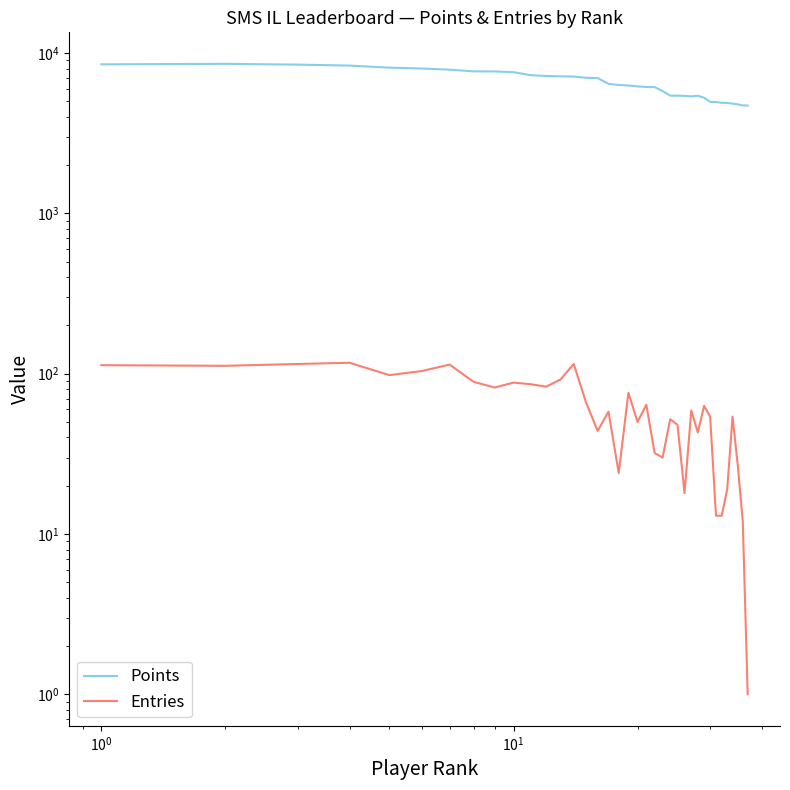

True or false: Points and Entries intersect in this chart.

False